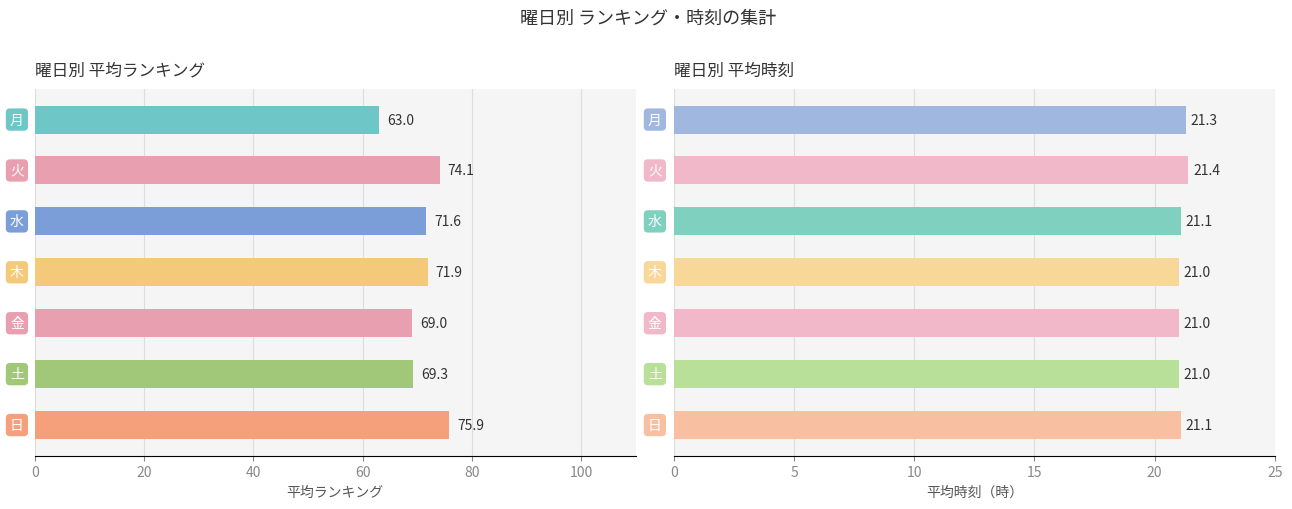

What is the value of the 平均時刻 bar at the 4th from the left?

21.0